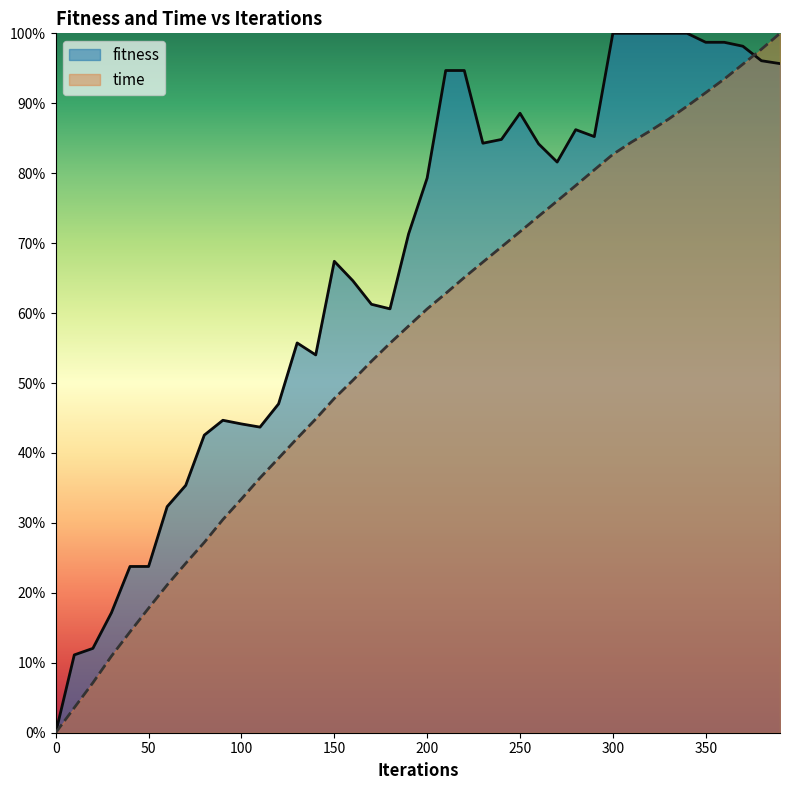

Which has a higher value, 340 or 120?

340